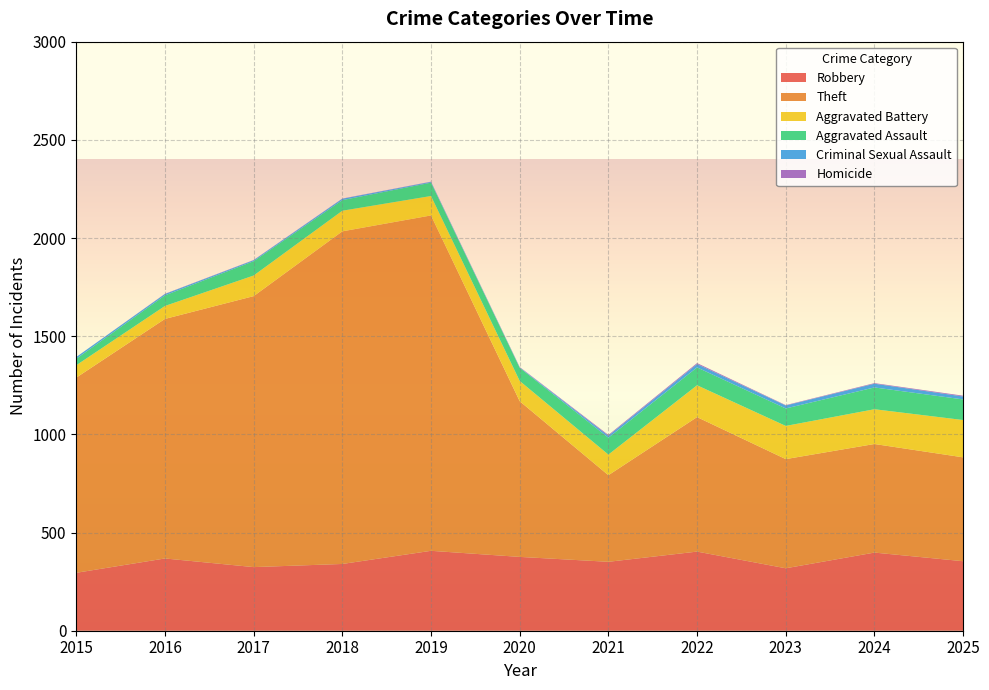

Reading left to right, what are all the values shown in this chart?

Robbery: 2015=295	2016=368	2017=324	2018=340	2019=407	2020=376	2021=351	2022=403	2023=318	2024=398	2025=354
Theft: 2015=994	2016=1220	2017=1380	2018=1694	2019=1708	2020=793	2021=441	2022=685	2023=556	2024=553	2025=529
Aggravated Battery: 2015=63	2016=66	2017=105	2018=105	2019=99	2020=103	2021=105	2022=162	2023=169	2024=177	2025=190
Aggravated Assault: 2015=33	2016=54	2017=73	2018=54	2019=68	2020=67	2021=86	2022=91	2023=89	2024=111	2025=105
Criminal Sexual Assault: 2015=9	2016=7	2017=5	2018=7	2019=4	2020=2	2021=10	2022=17	2023=15	2024=19	2025=15
Homicide: 2015=0	2016=1	2017=1	2018=1	2019=1	2020=2	2021=4	2022=5	2023=2	2024=3	2025=4